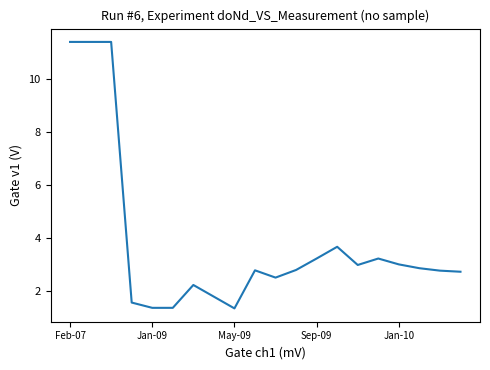

What is the difference between the maximum and minimum values?

10.1